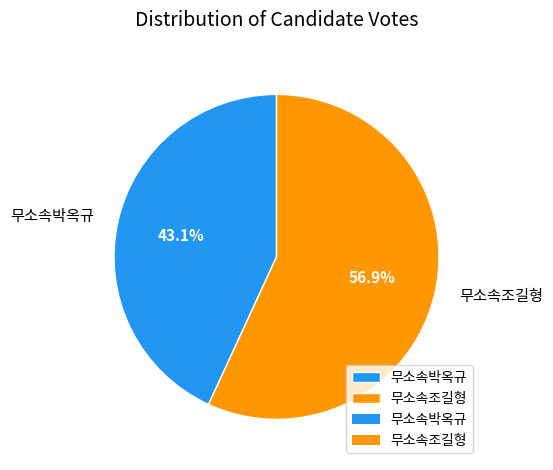

What percentage is the 무소속조길형 slice, to the nearest percent?

57%